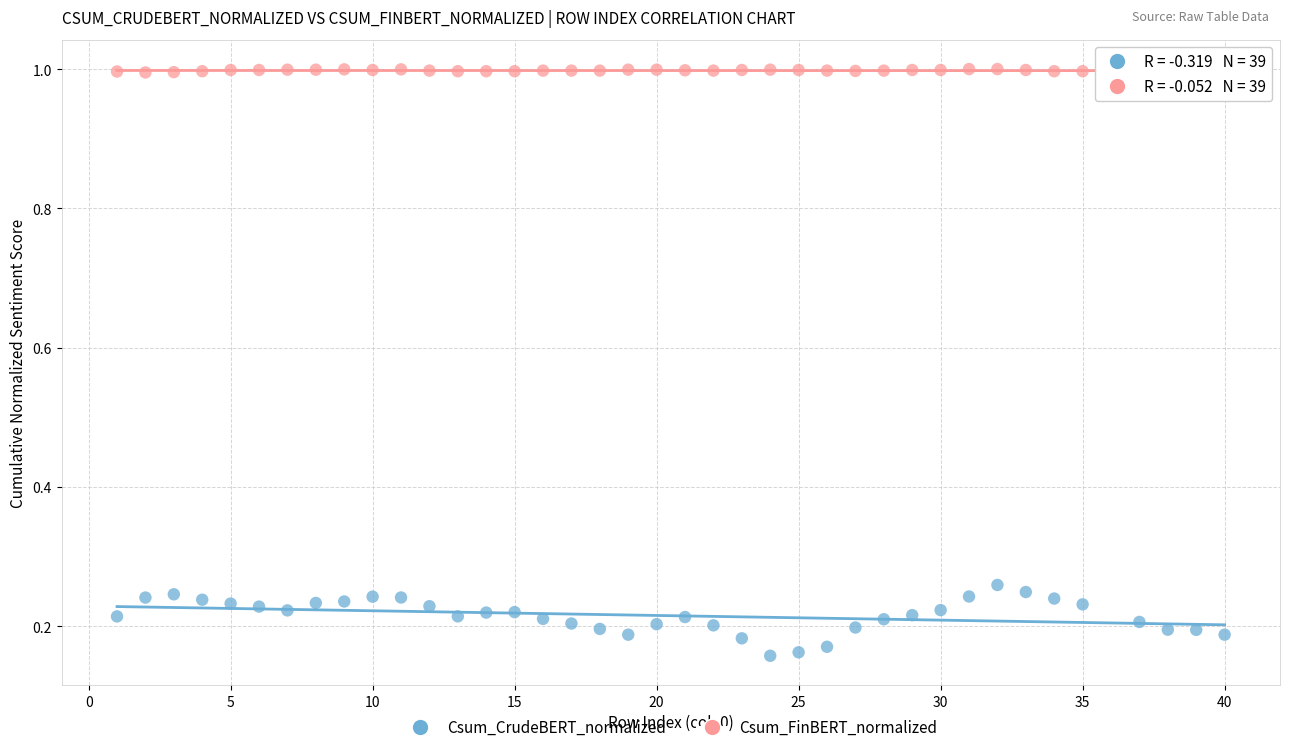

What are all the series names shown in the legend?

Csum_CrudeBERT_normalized, Csum_FinBERT_normalized